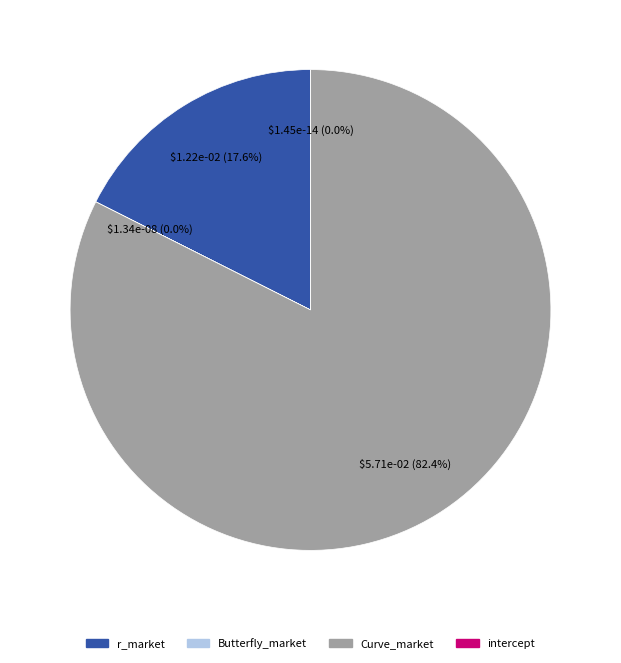

True or false: Butterfly_market accounts for 0% of the total.

True